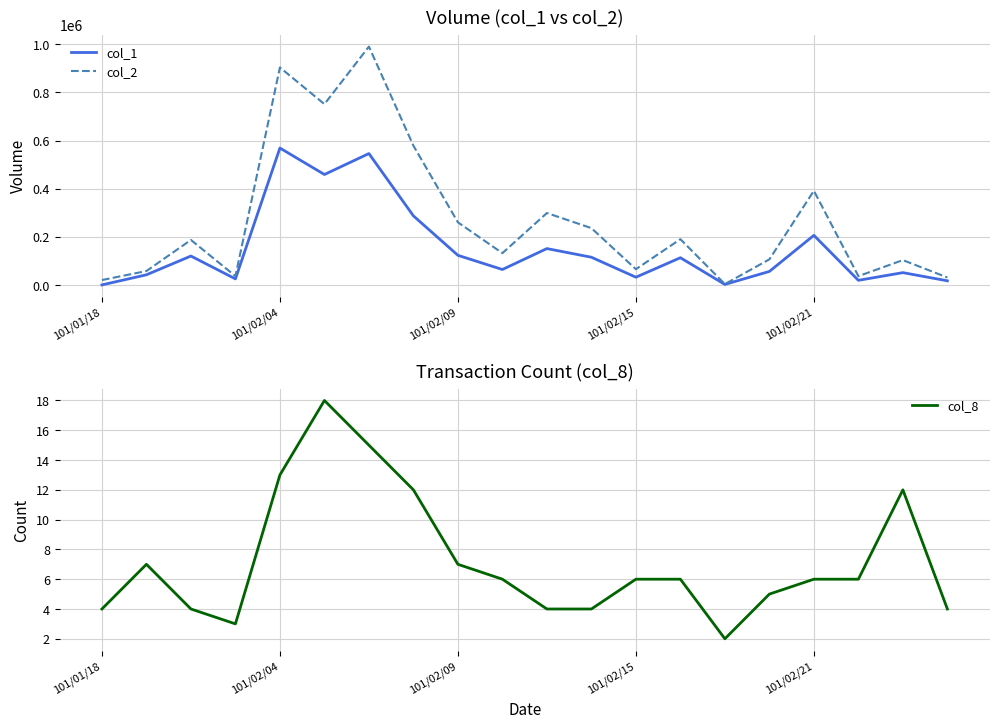

At how many categories does at least one series exceed 145069?

10